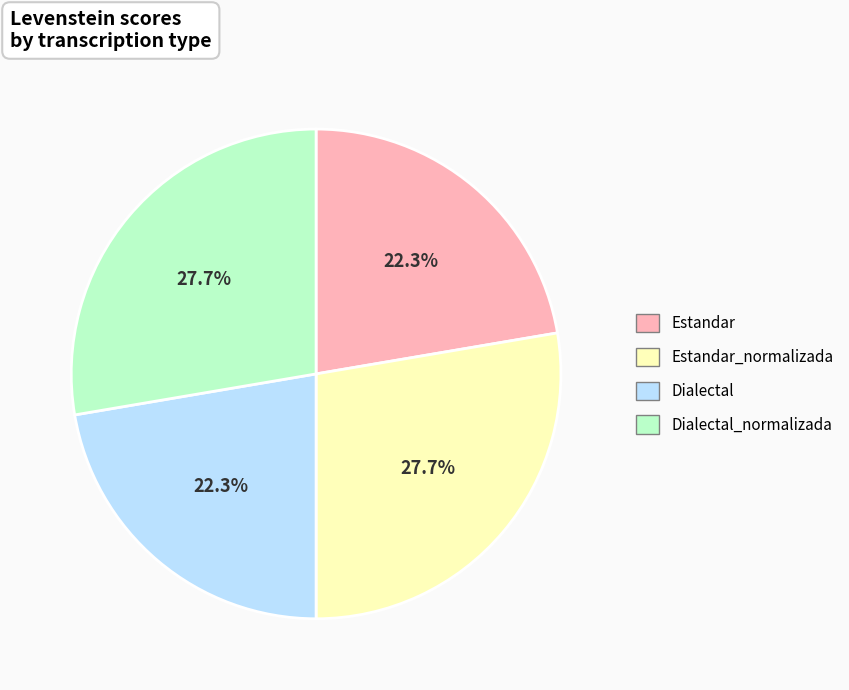

True or false: Dialectal accounts for 22% of the total.

True